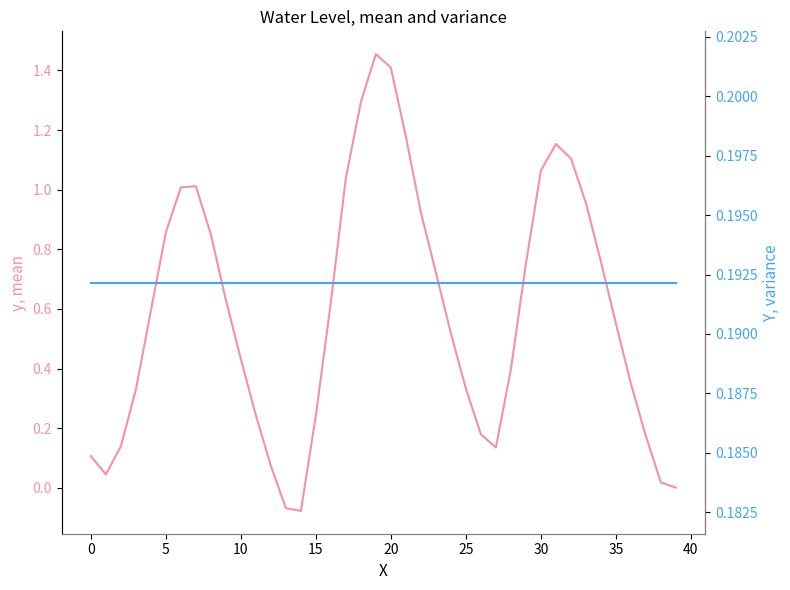

The Water Level (m) series shows 1.3 at 35. True or false?

False